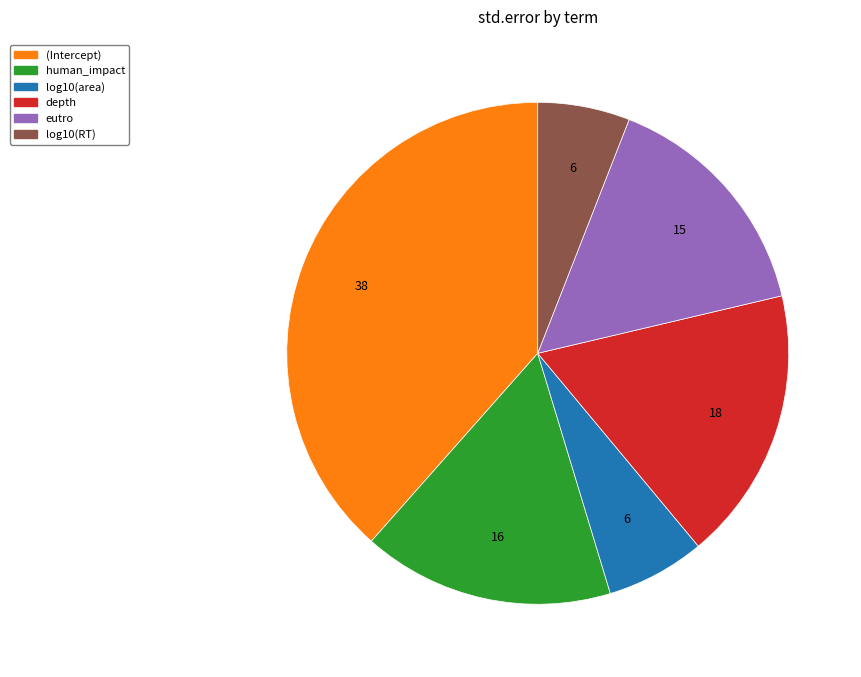

Does log10(RT) account for over 50% of the chart?

No